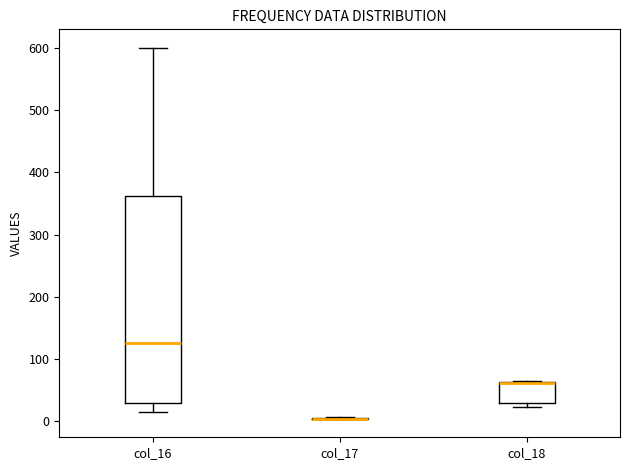

Where is the lower edge of the box for col_18 on the y-axis? The values are not printed on the chart, so give them approximately, as read against the axis.

30